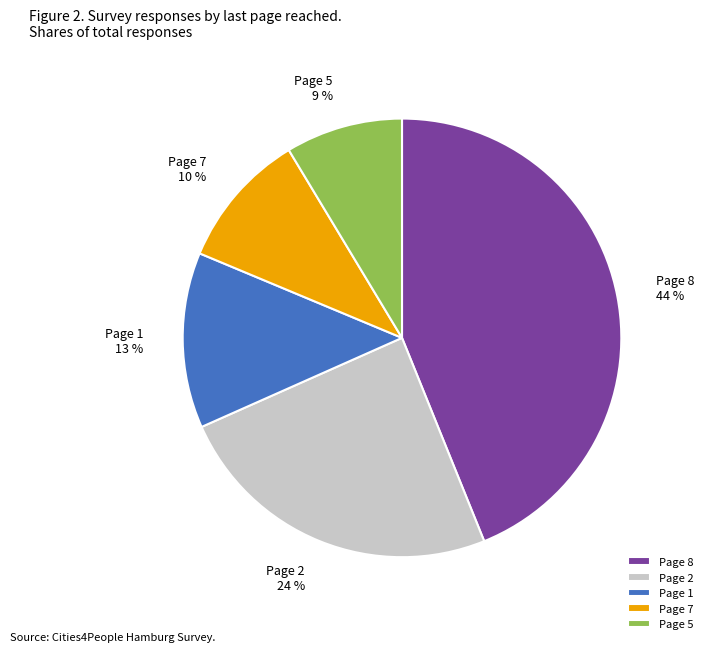

Count the number of slices in the pie.

5